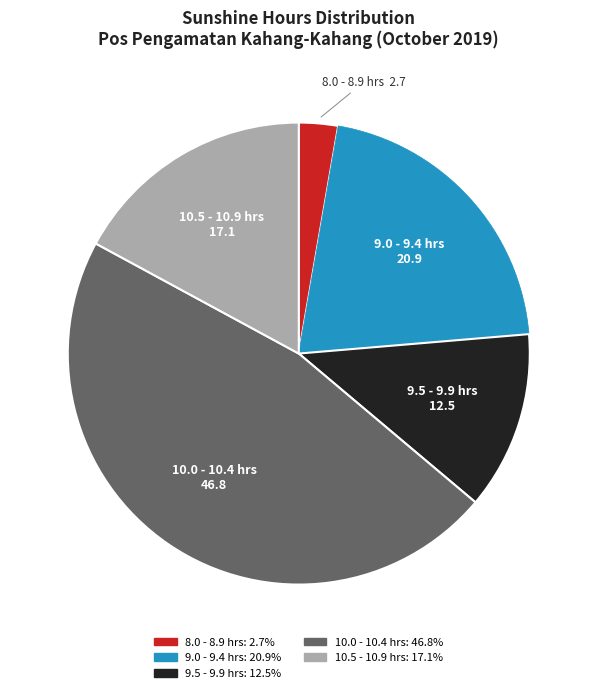

Does any single category account for the majority?

No